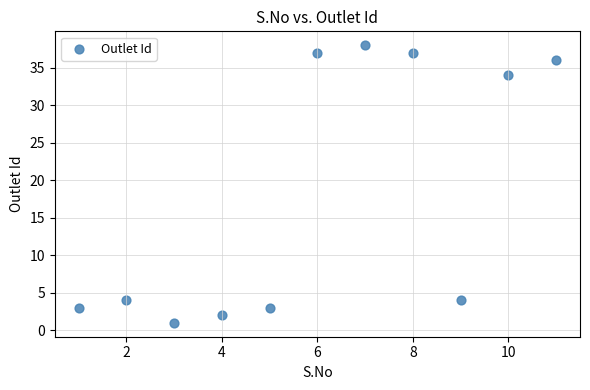

What is the range of Y values (max minus min)?

37